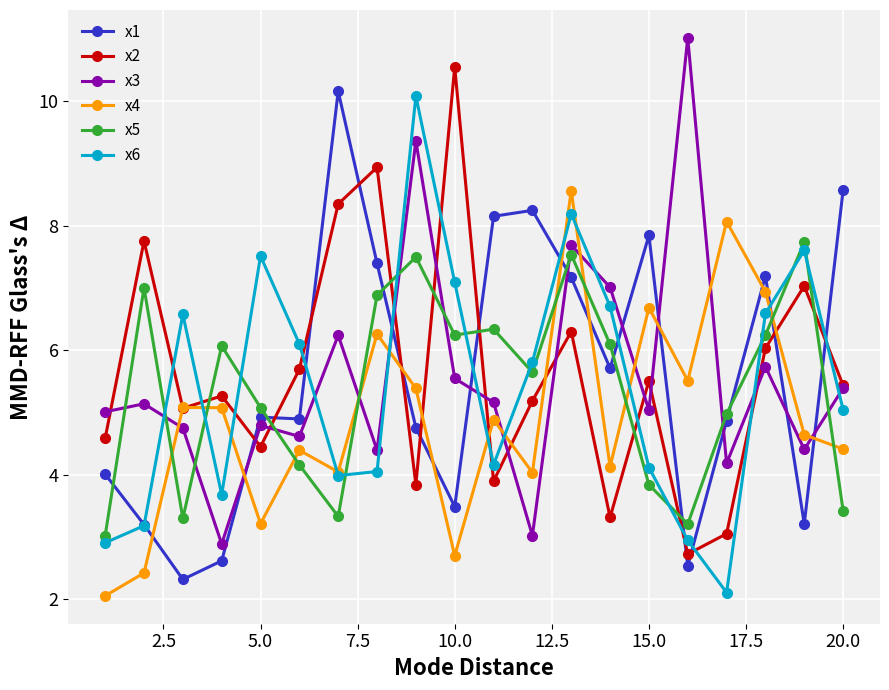

What are all the series names shown in the legend?

x1, x2, x3, x4, x5, x6